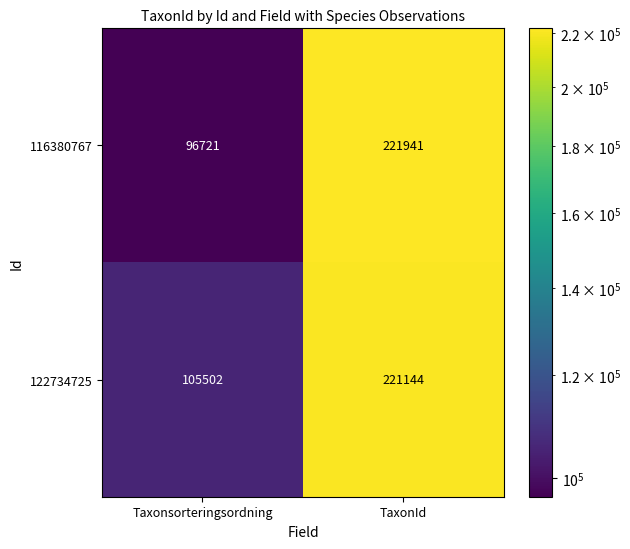

How many data points does each series have?

2